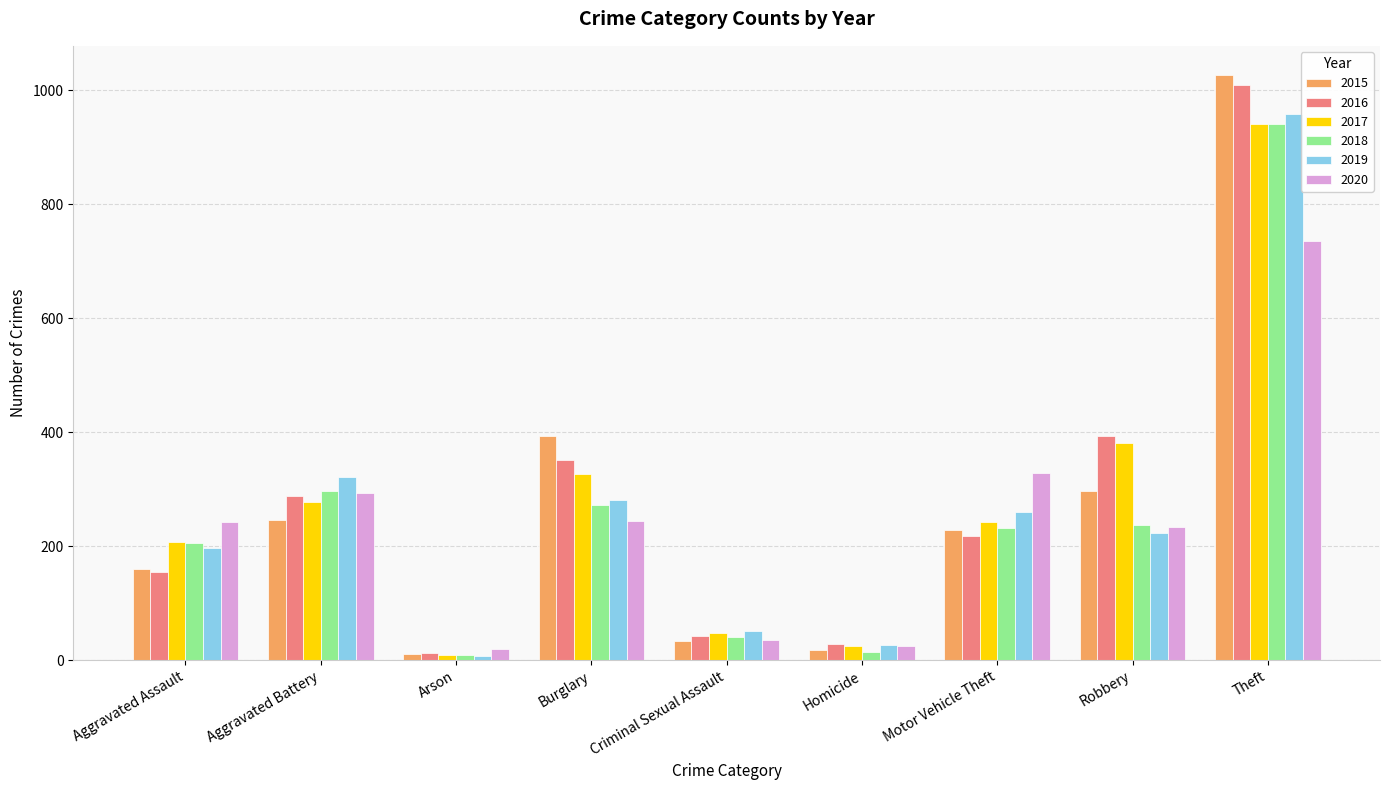

What is the maximum value for 2018?

941